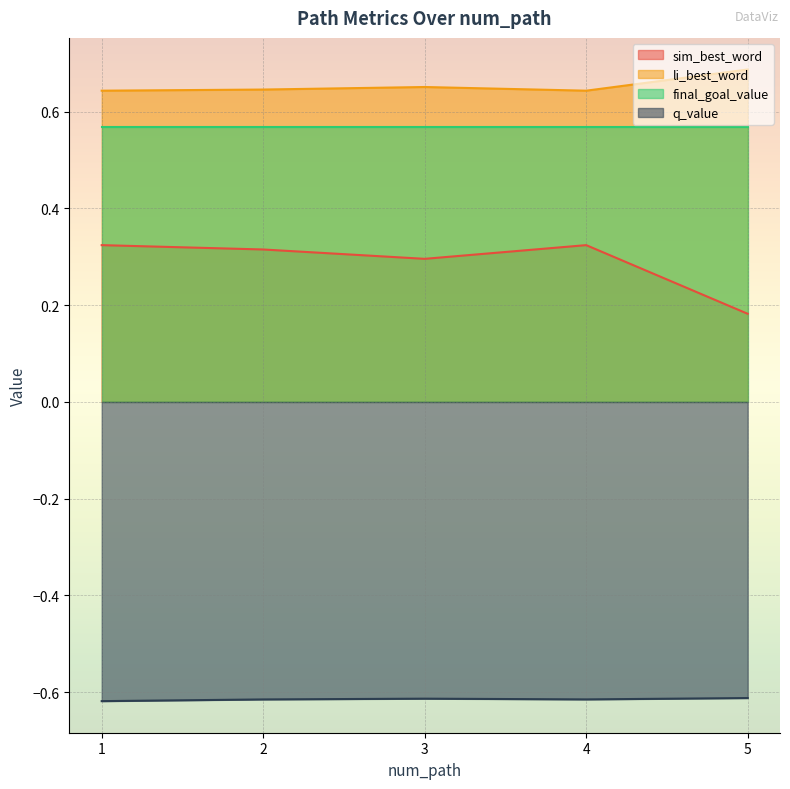

Between 1 and 5, which series saw the biggest shift?

sim_best_word